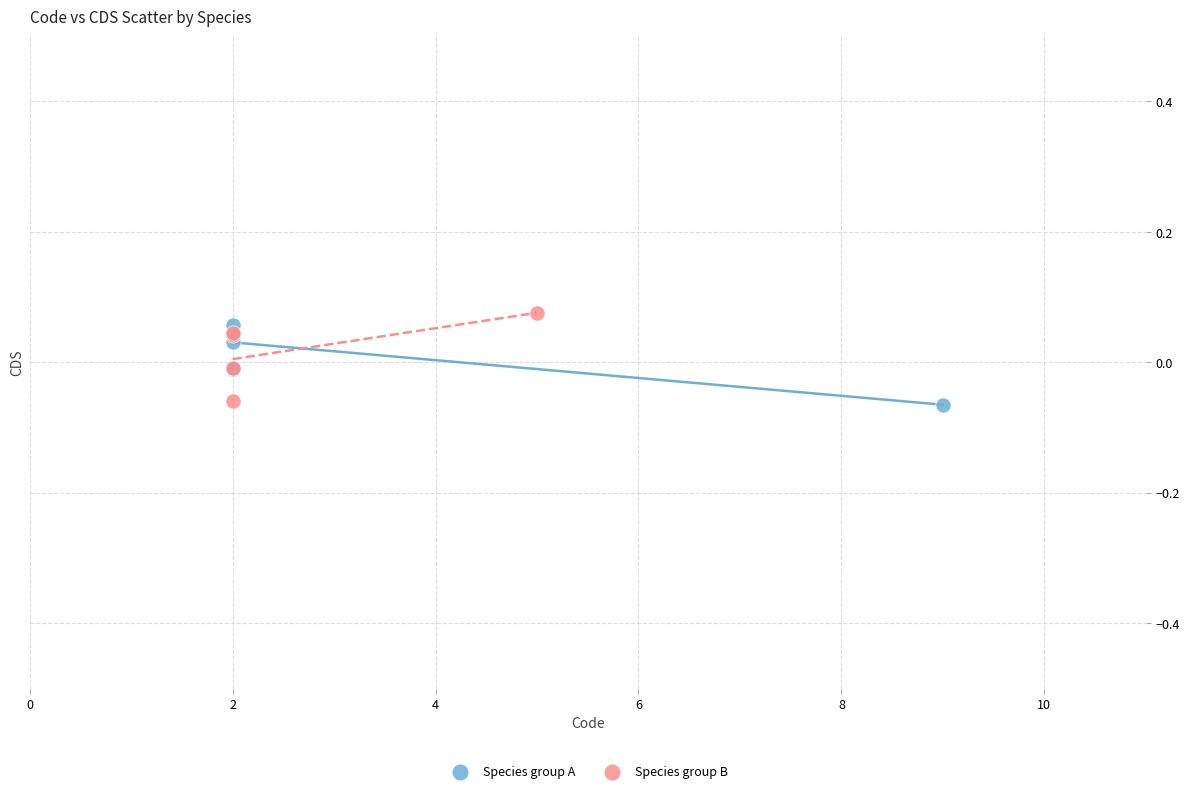

Which series contains the highest Y value?

Species group B